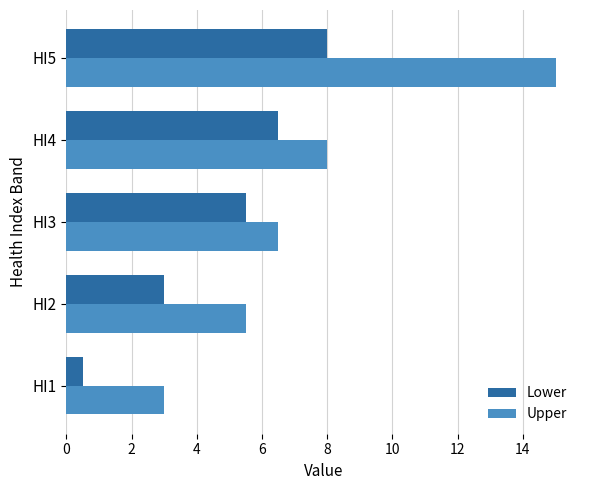

Which series changed the most between HI2 and HI4?

Lower